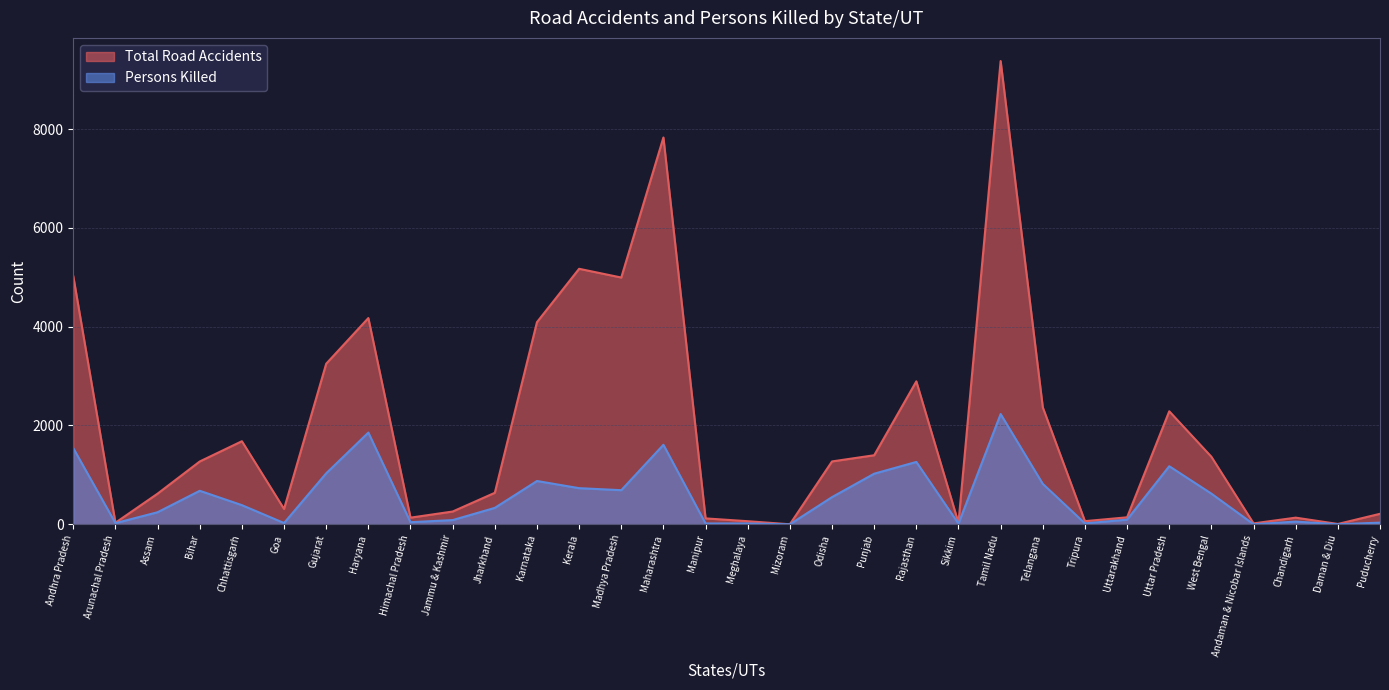

Where is the first local minimum for Total Road Accidents?

Arunachal Pradesh